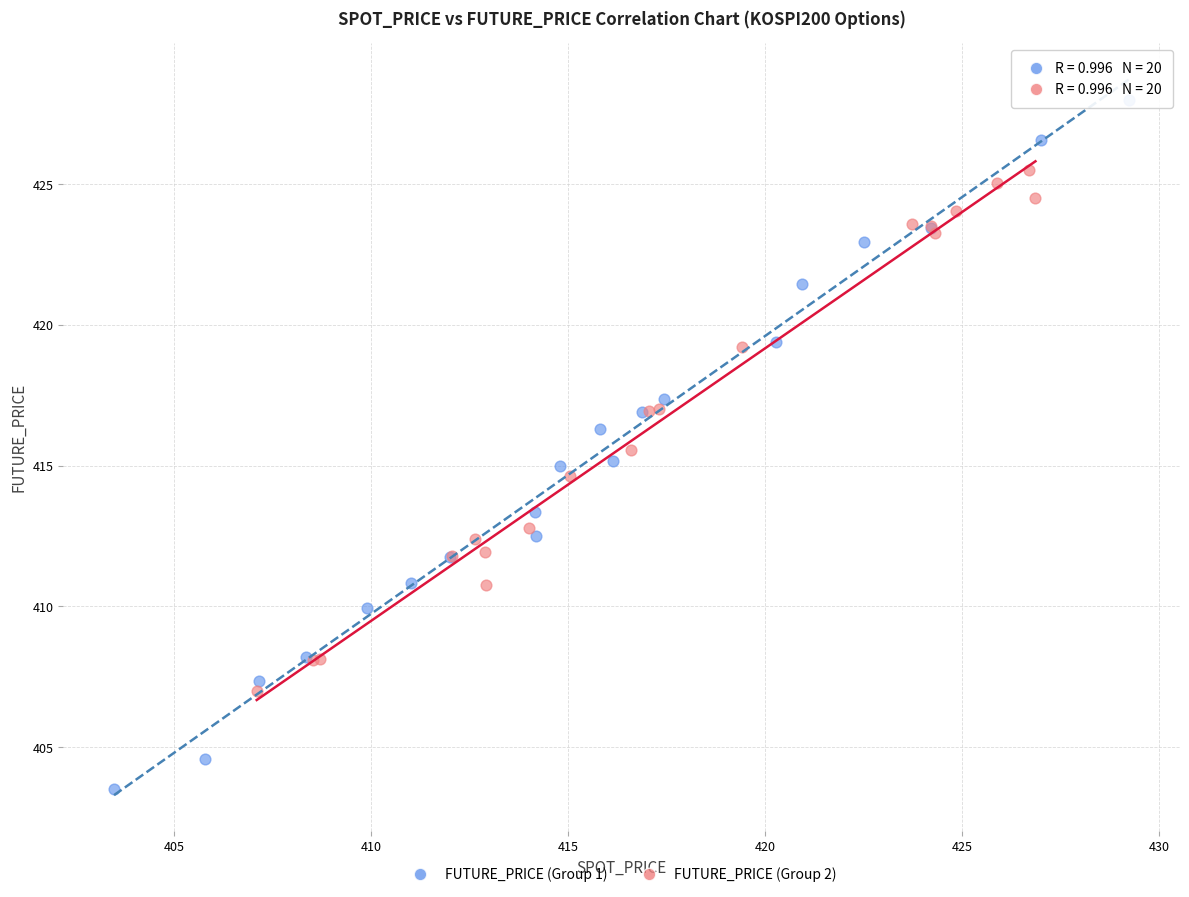

Which series has the largest Y range (max minus min)?

FUTURE_PRICE (Group 1)